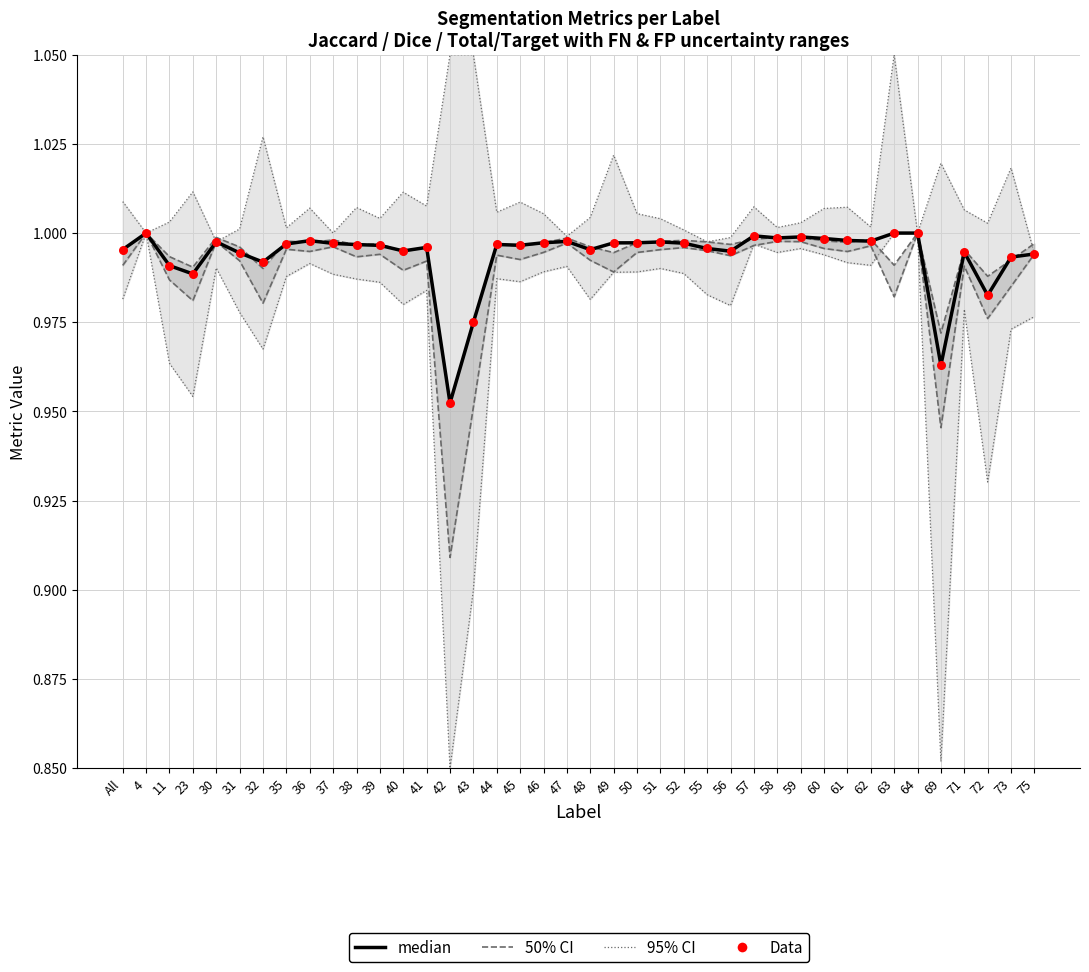

At how many categories does at least one series exceed 0?

40